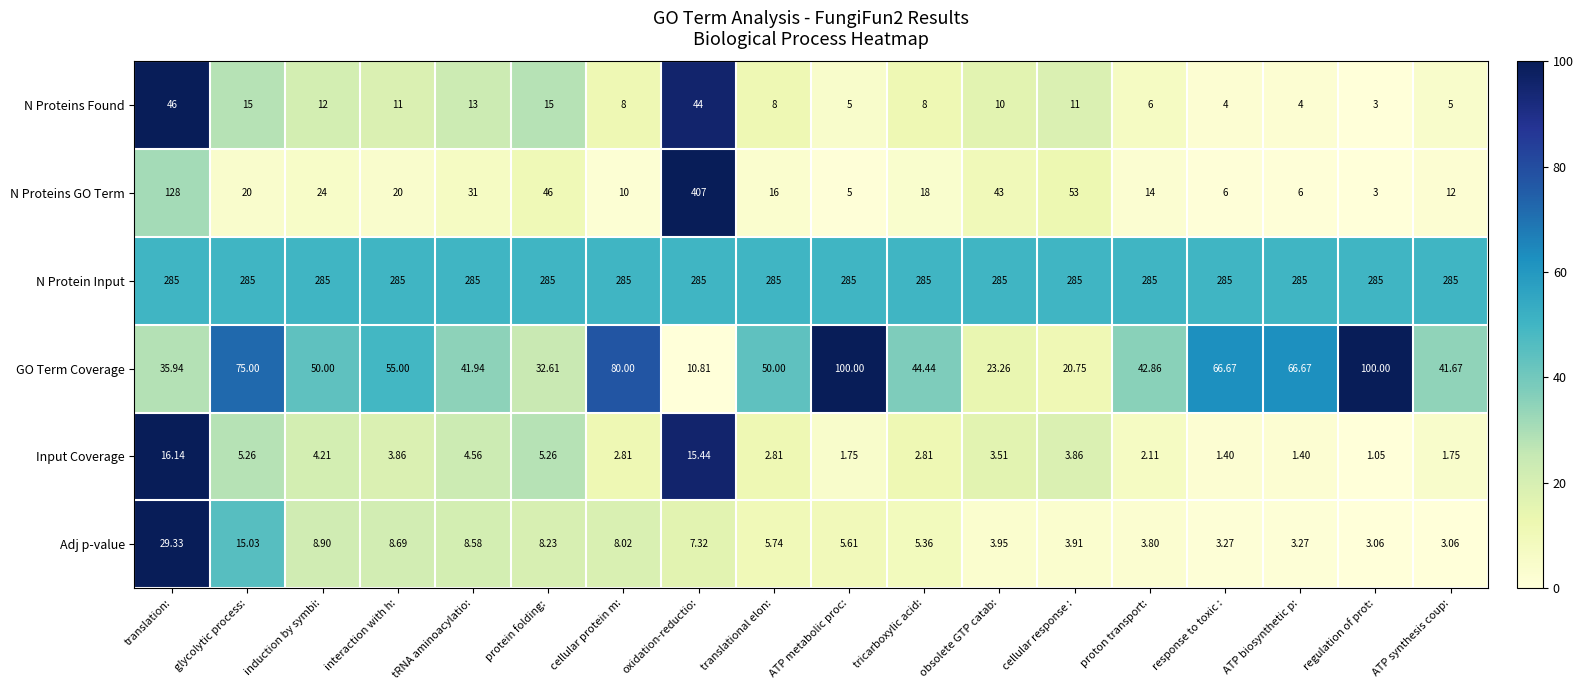

At which category does the chart reach its minimum across all series?

regulation of prot: